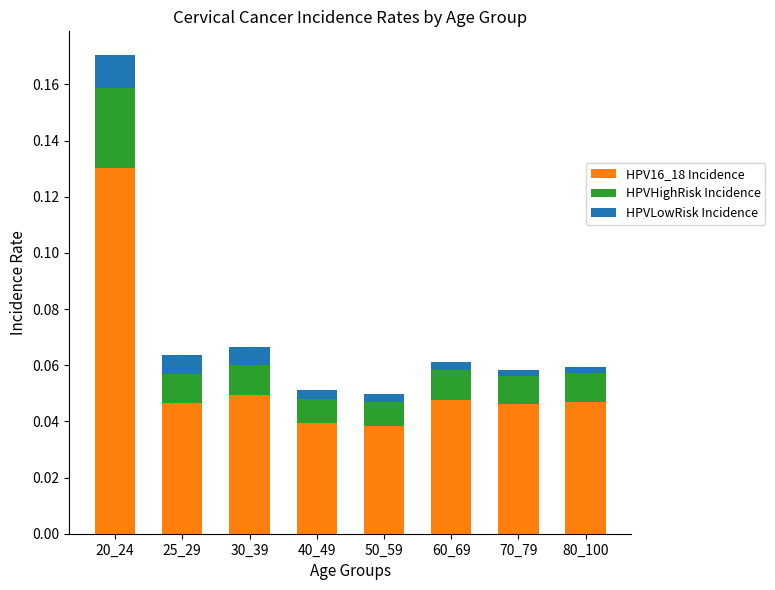

The HPV16_18 Incidence series shows 0.1 at 50_59. True or false?

False